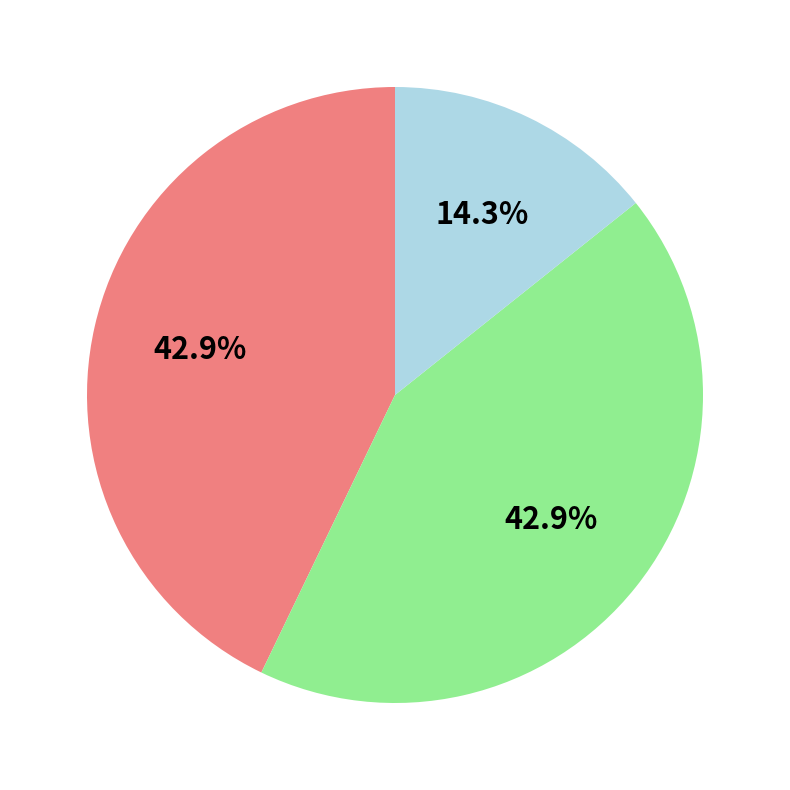

Does any single category account for the majority?

No